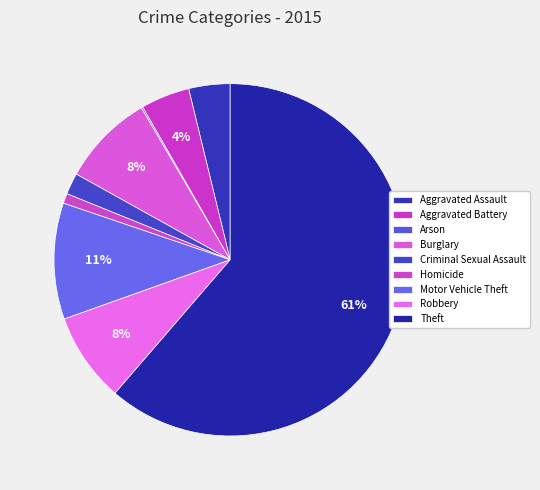

Count the number of slices in the pie.

9